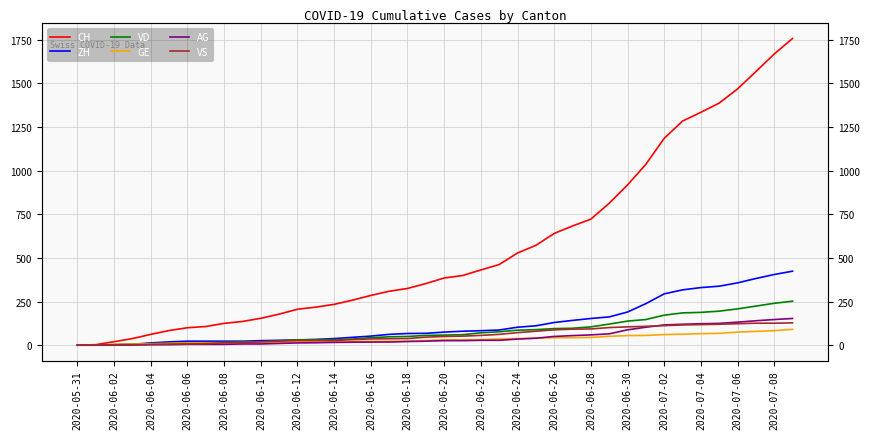

At which label is GE closest to 45?

2020-06-28